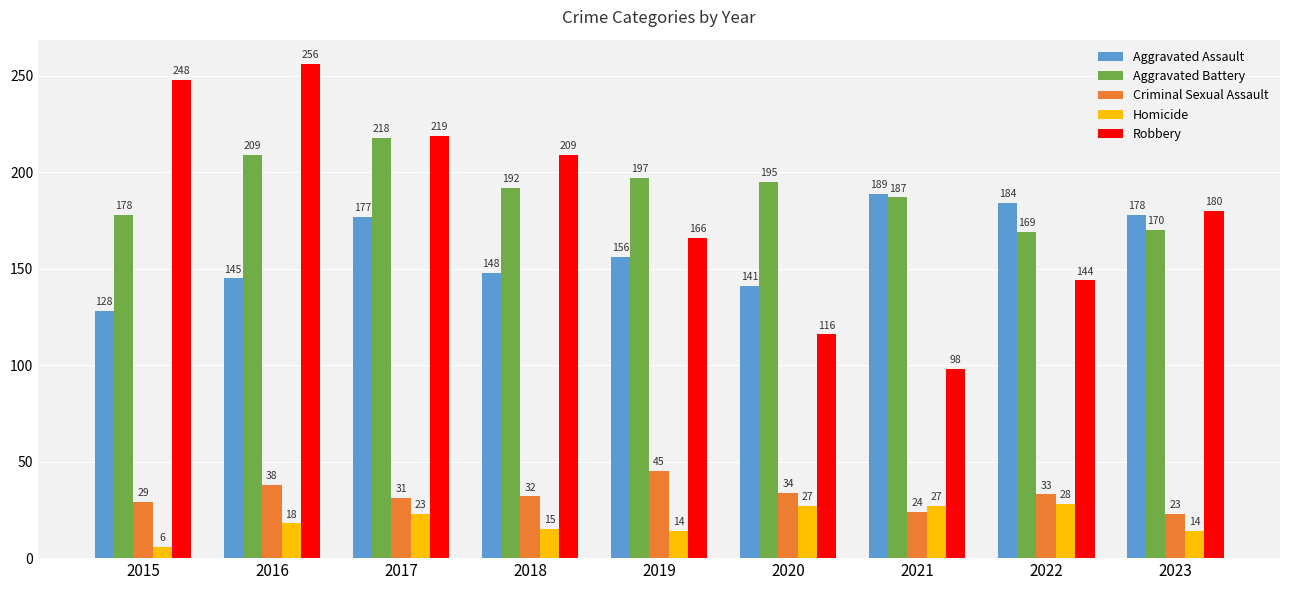

List the labels in order of Criminal Sexual Assault value, largest first.

2019, 2016, 2020, 2022, 2018, 2017, 2015, 2021, 2023